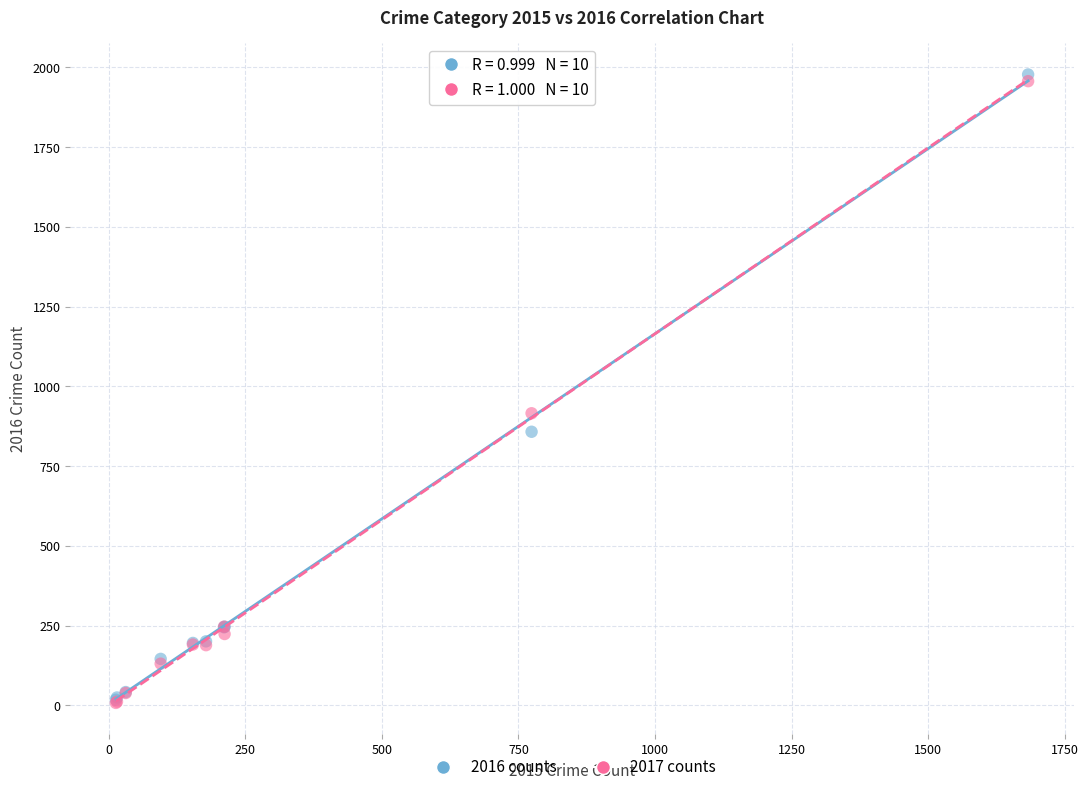

Across all series, what Y value is closest to 993?

916